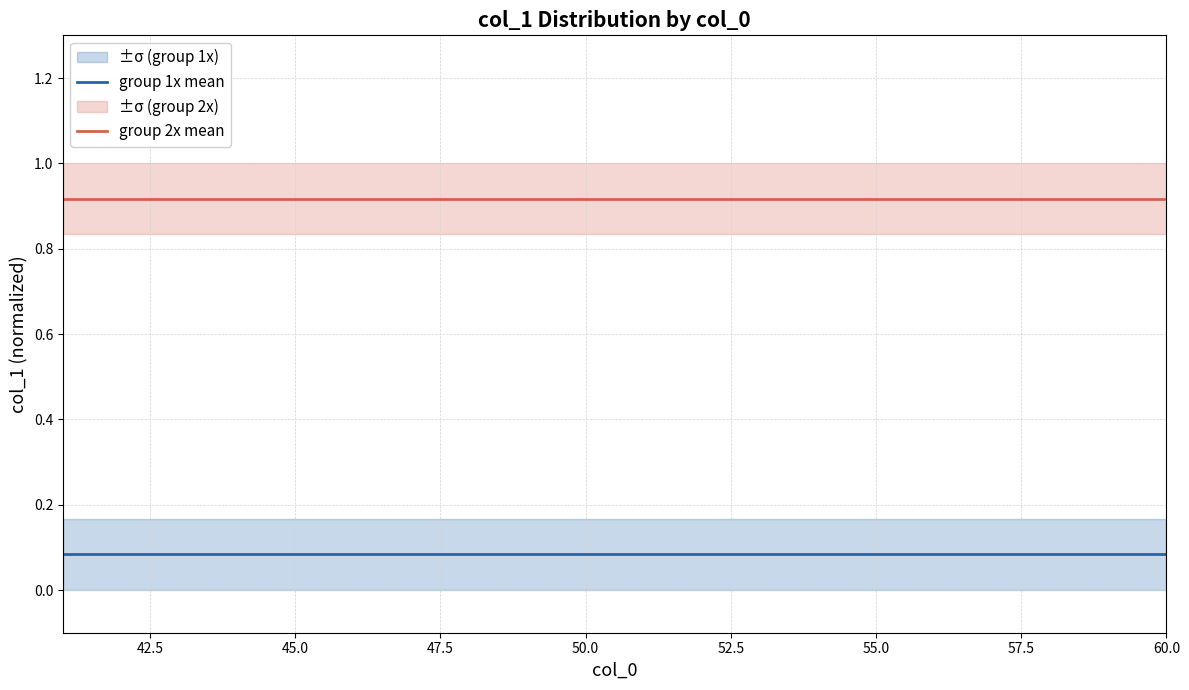

What are all the series names shown in the legend?

group 1x mean, group 2x mean